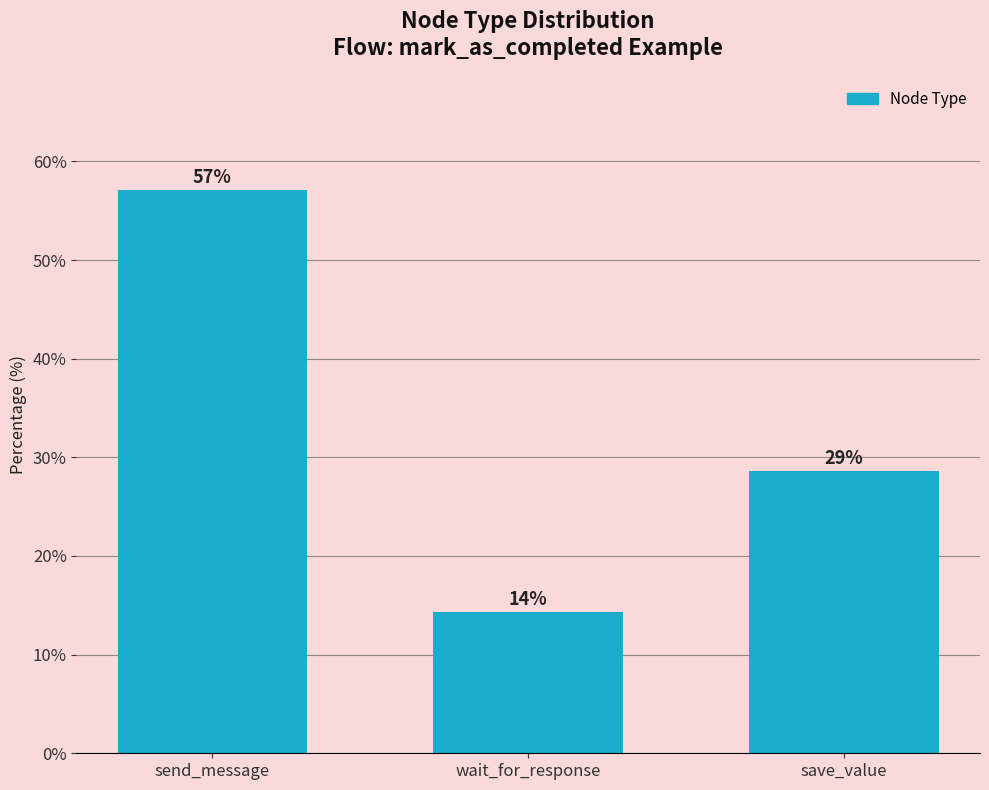

Where does the data first go above 28?

send_message